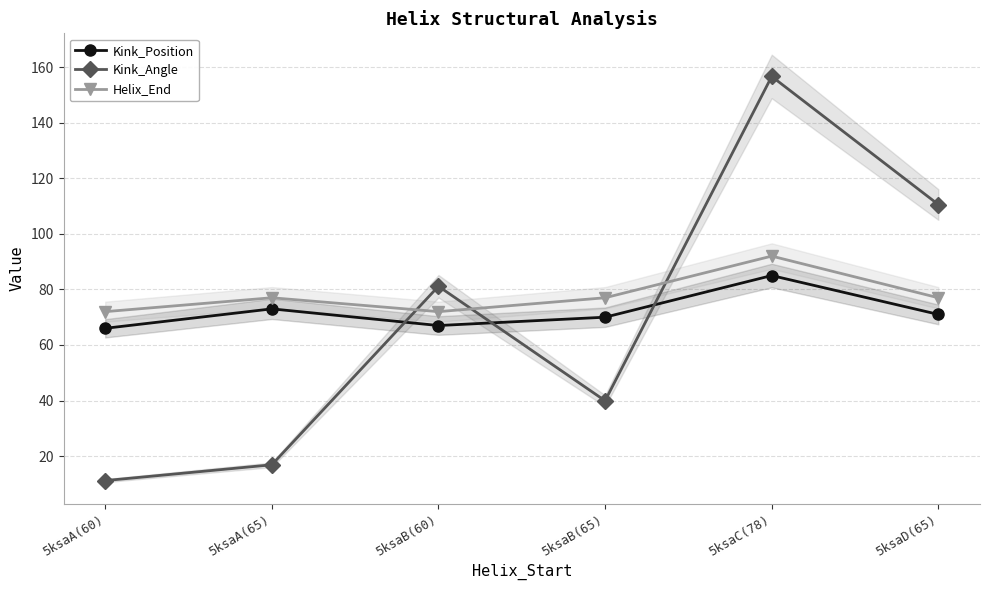

Reading left to right, list all the values displayed in this chart.

Kink_Position: 66.0	73.0	67.0	70.0	85.0	71.0
Kink_Angle: 11.2	16.9	81.1	39.9	156.7	110.6
Helix_End: 72.0	77.0	72.0	77.0	92.0	77.0